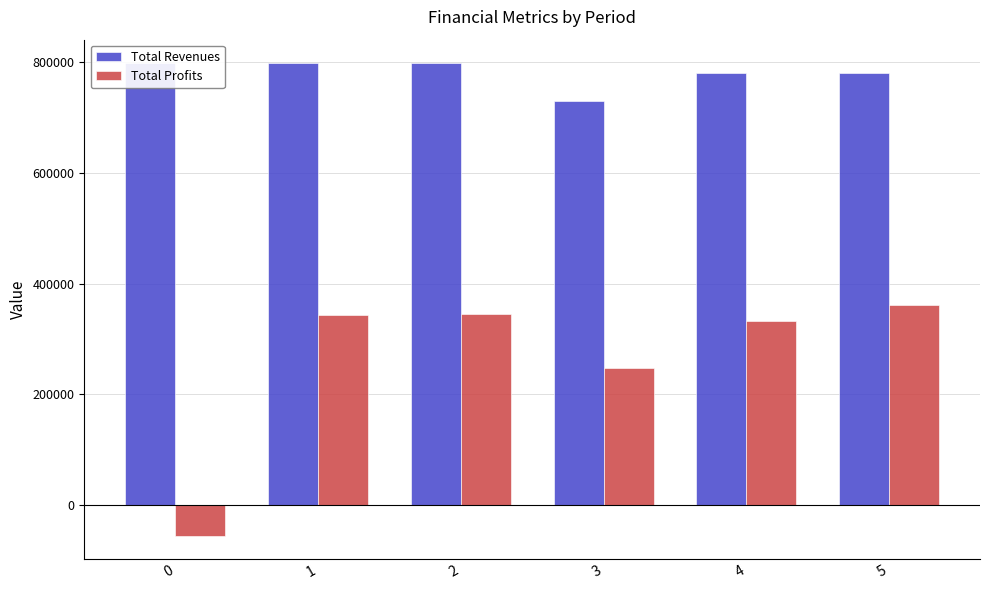

Count the number of categories in the chart.

6